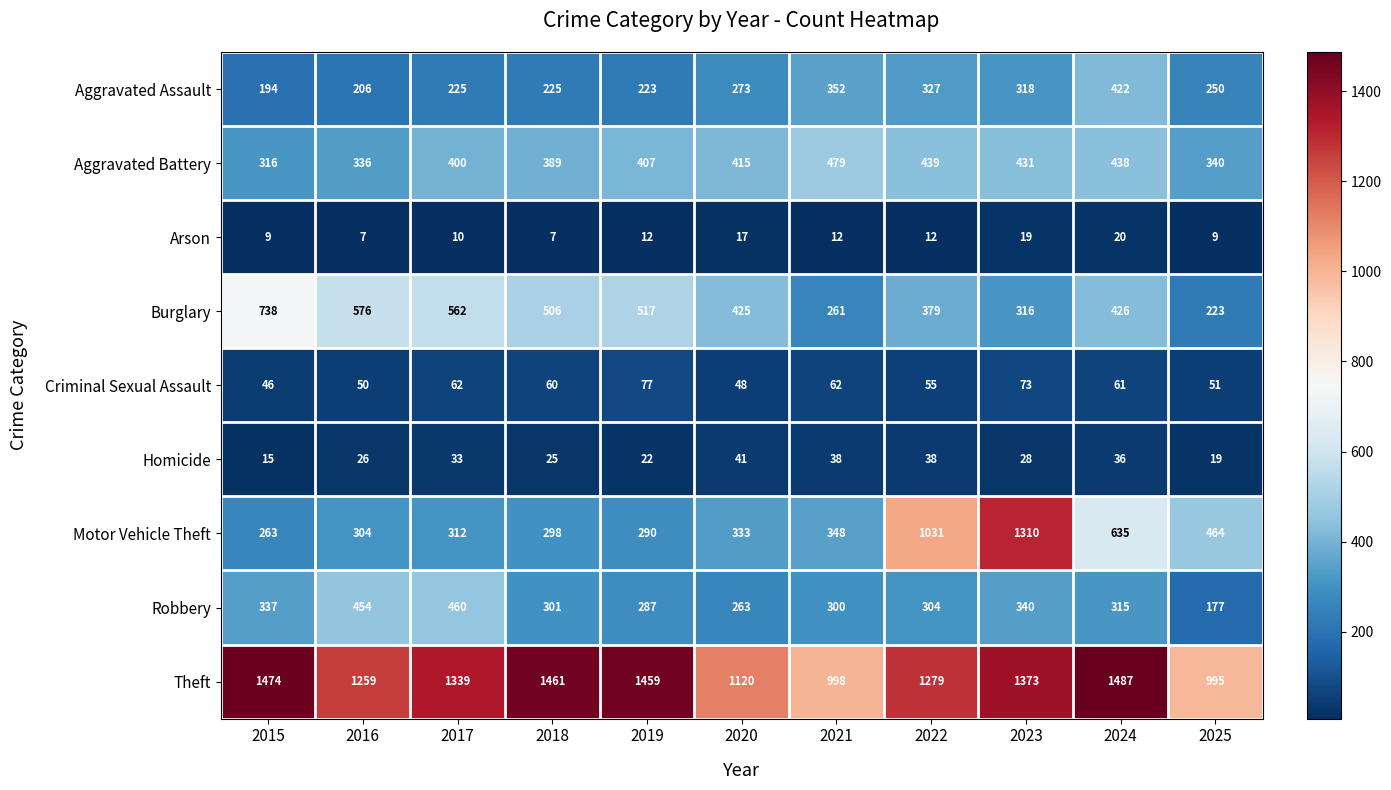

How many categories are shown in the chart?

11